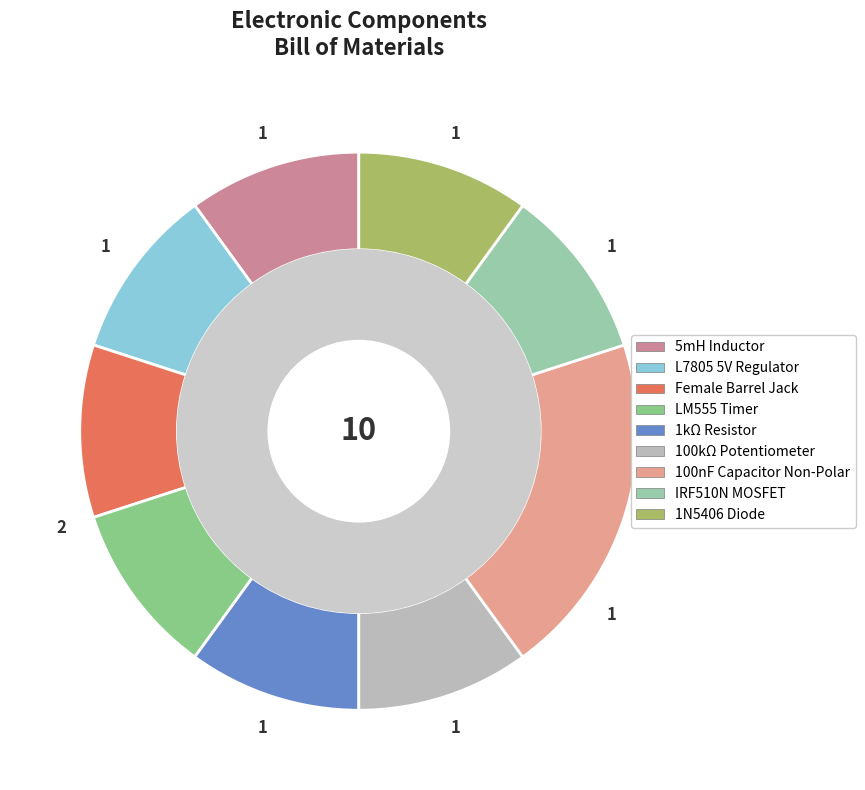

Do 5mH Inductor and 1N5406 Diode together represent more than half of the pie?

No